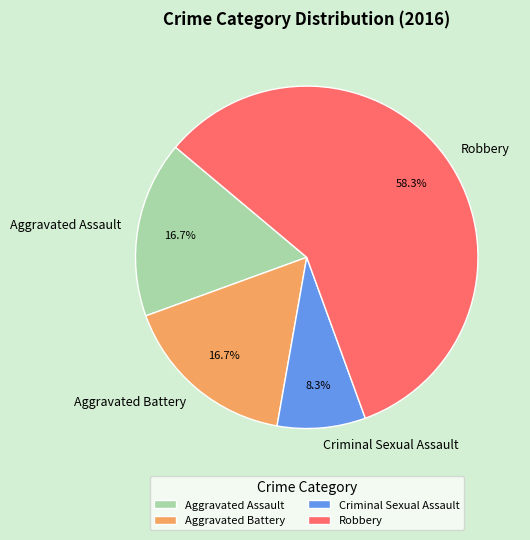

Which category has the smallest portion of the pie?

Criminal Sexual Assault